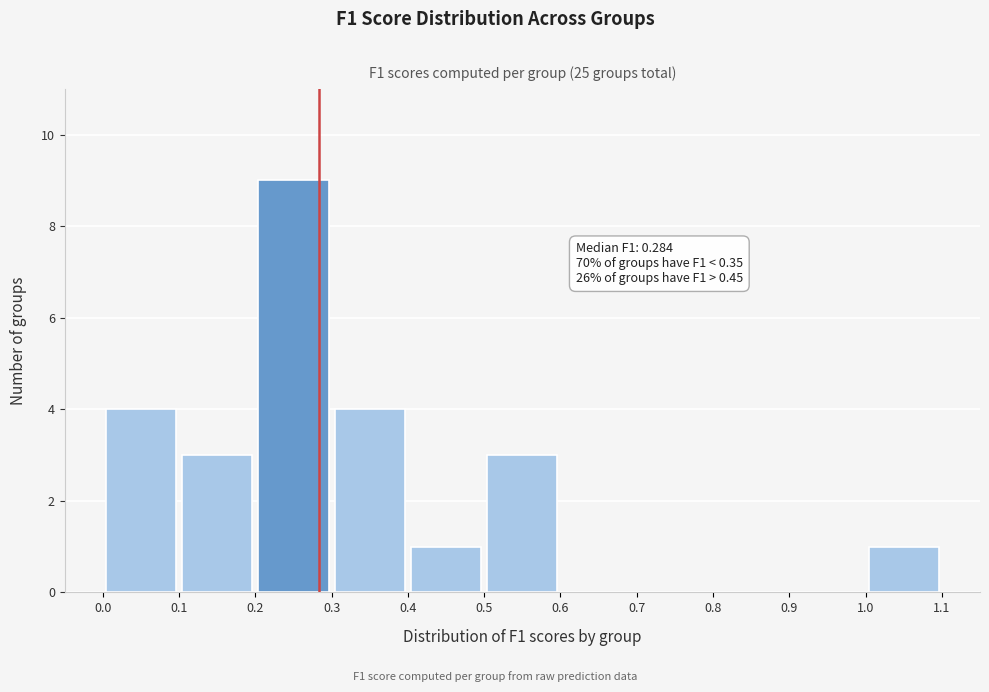

Which range on the x-axis has the tallest bar?

0.2 to 0.3